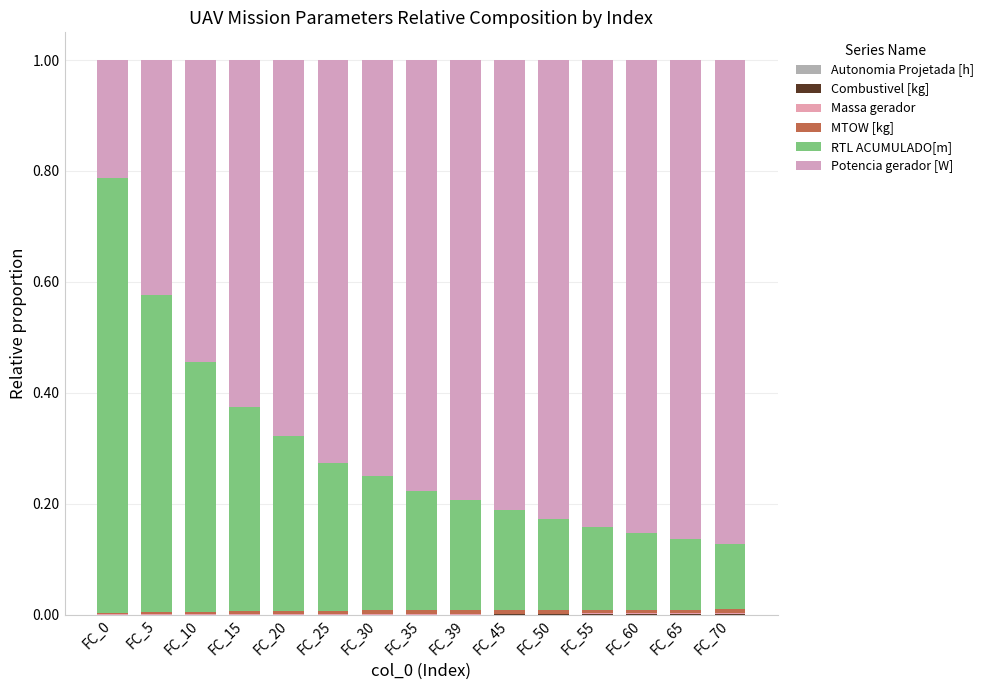

Does the chart contain stacked bars?

Yes